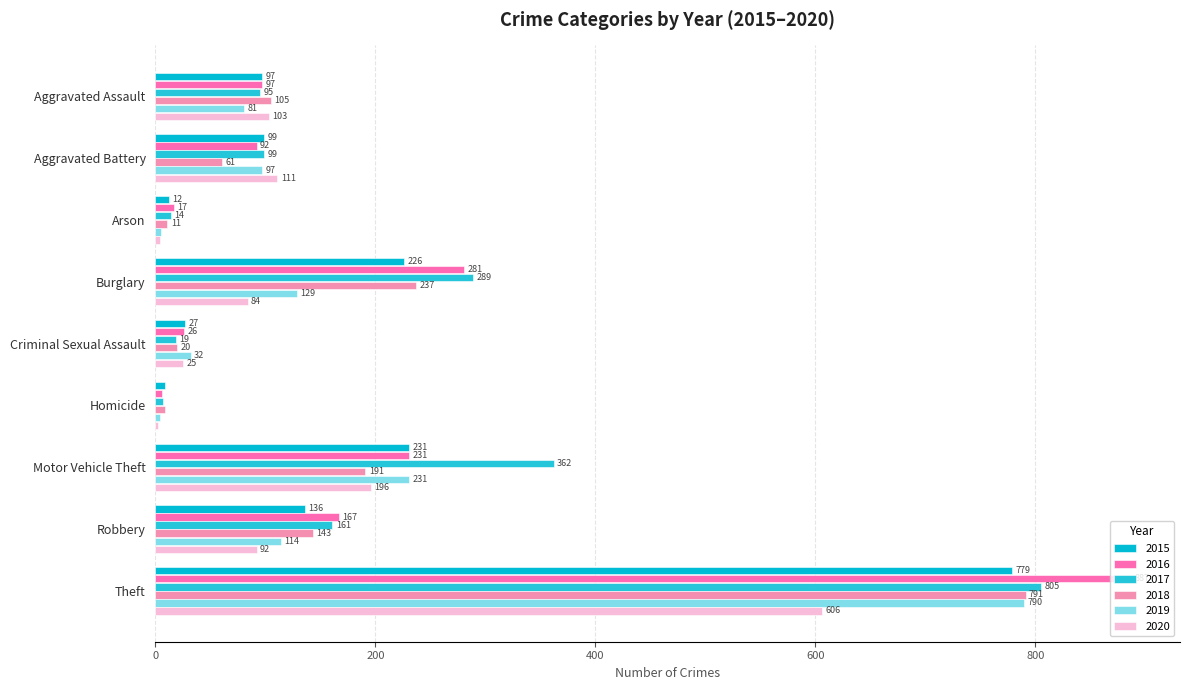

Which series changed the most between Aggravated Assault and Aggravated Battery?

2018